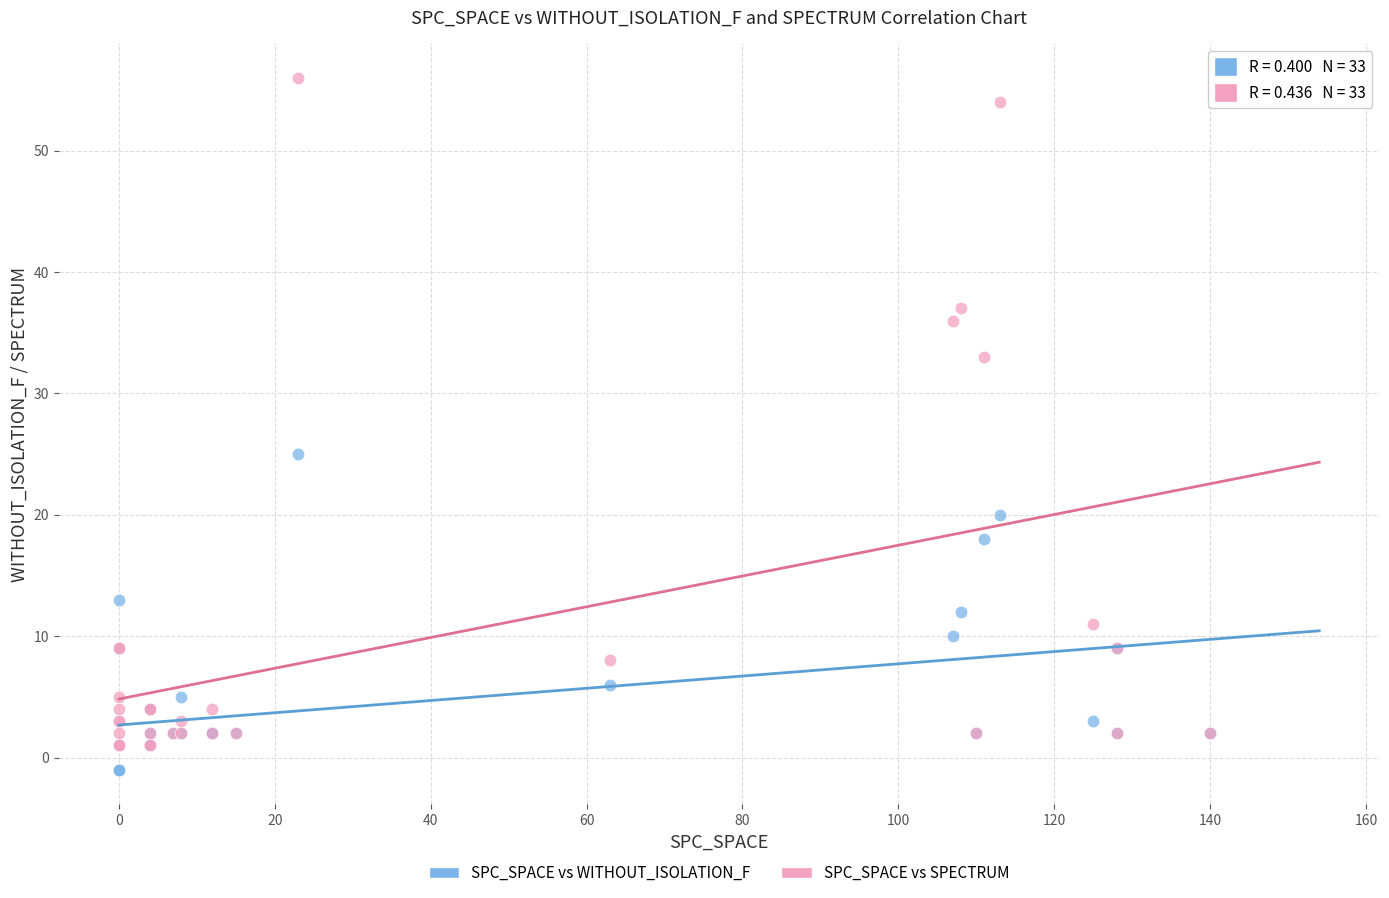

Across all series, what Y value is closest to 27?

25